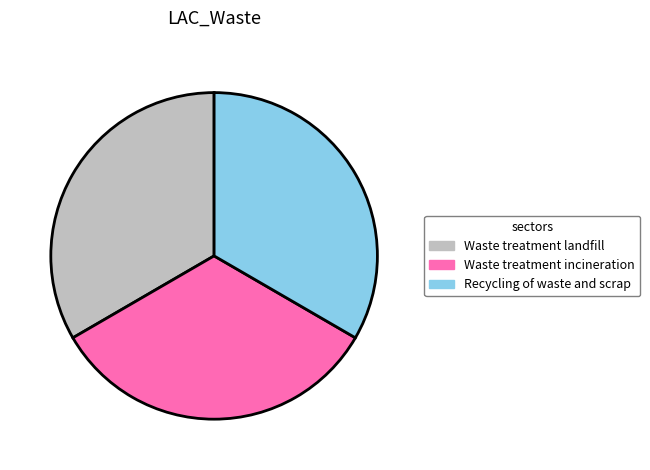

Is the sum of Recycling of waste and scrap and Waste treatment incineration greater than half?

Yes